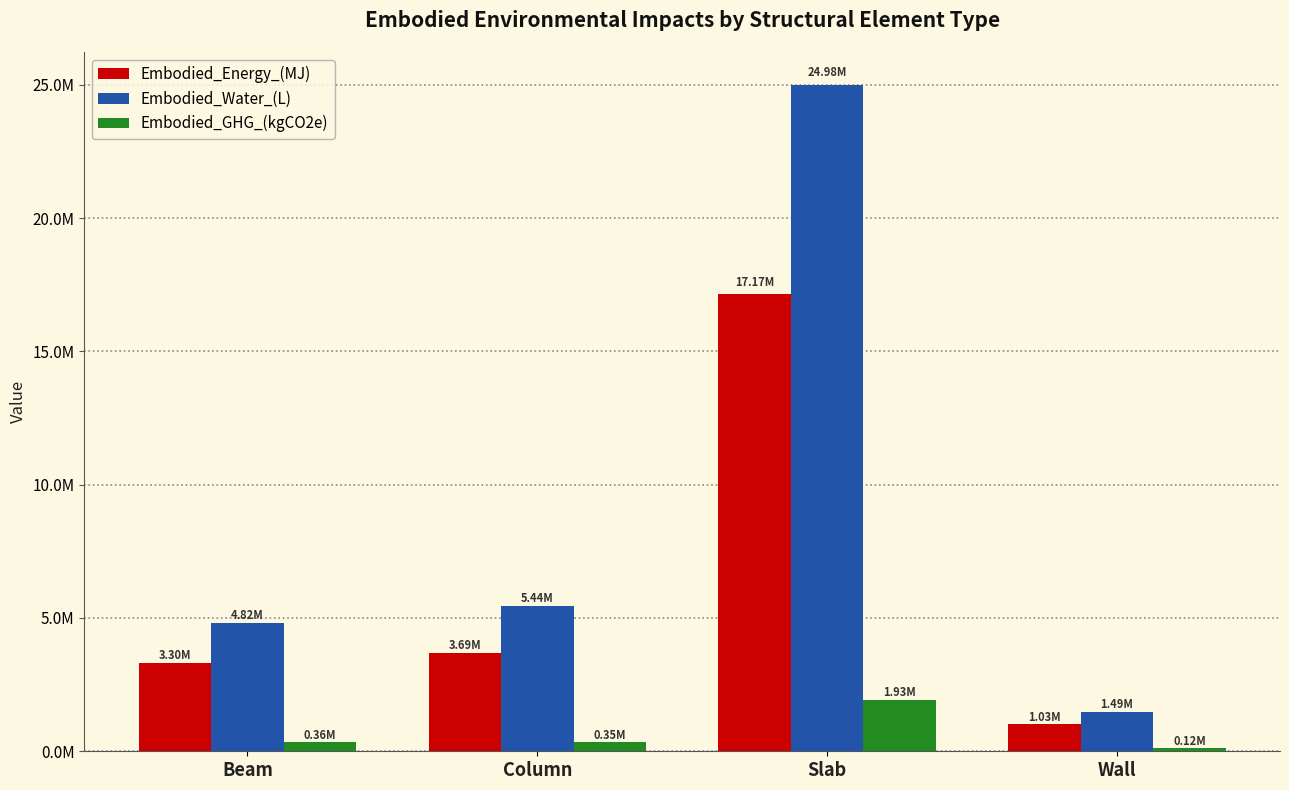

At Column, list the series in order from largest to smallest.

Embodied_Water_(L), Embodied_Energy_(MJ), Embodied_GHG_(kgCO2e)